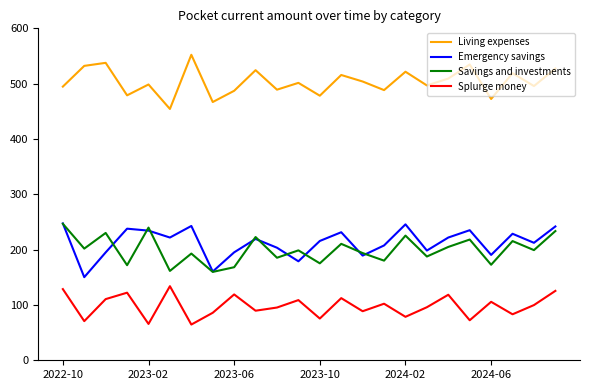

How many interior local peaks does the Savings and investments series have?

9